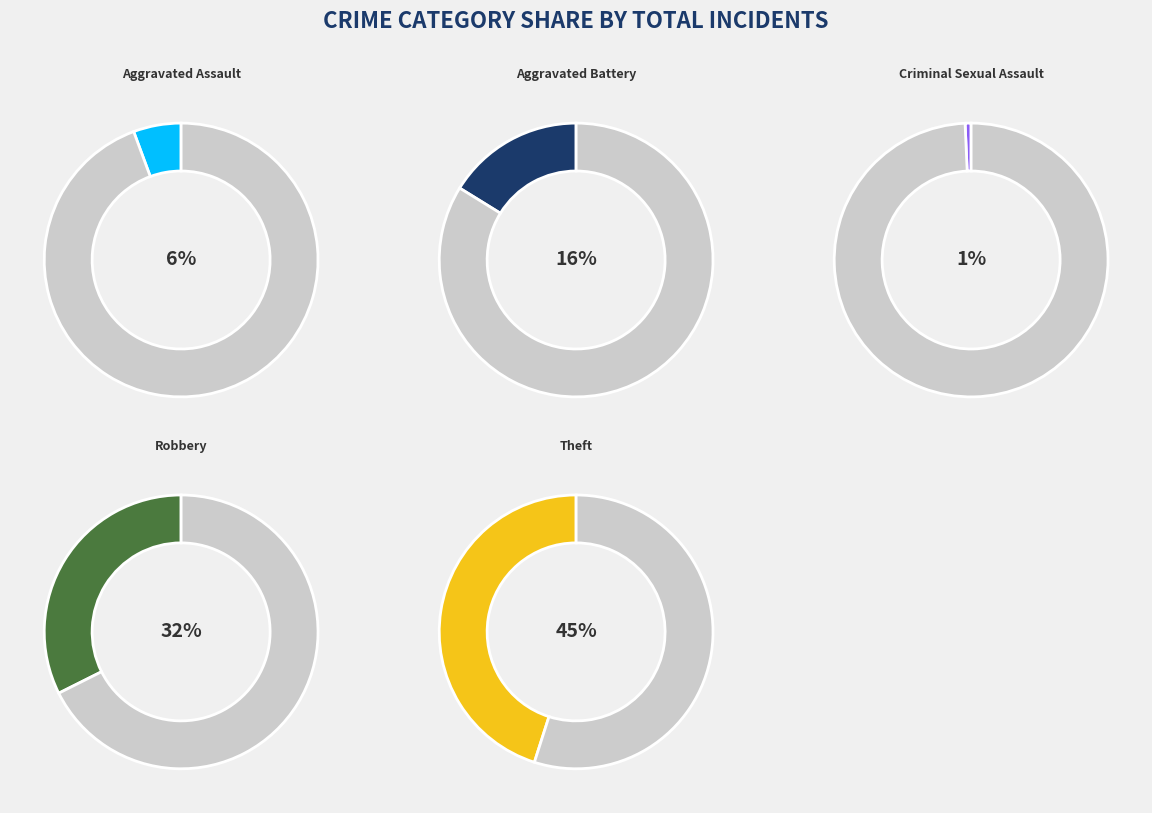

Rank the categories by value from lowest to highest.

Criminal Sexual Assault, Aggravated Assault, Aggravated Battery, Robbery, Theft